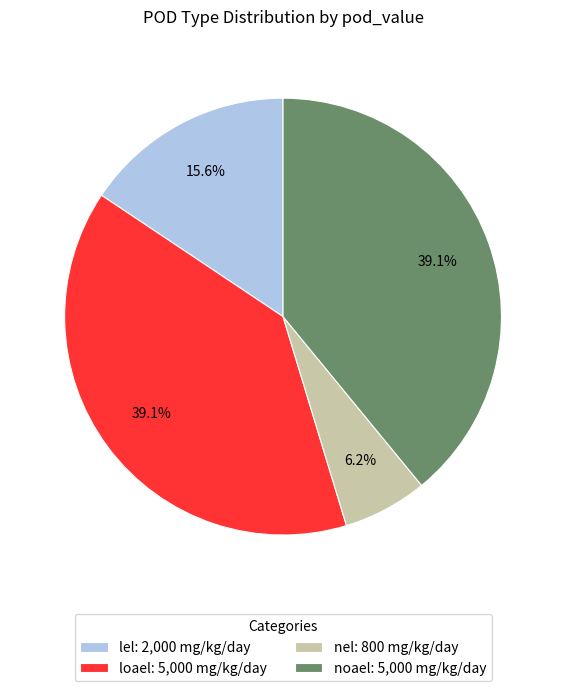

What is the total percentage of lel and loael?

54.7%